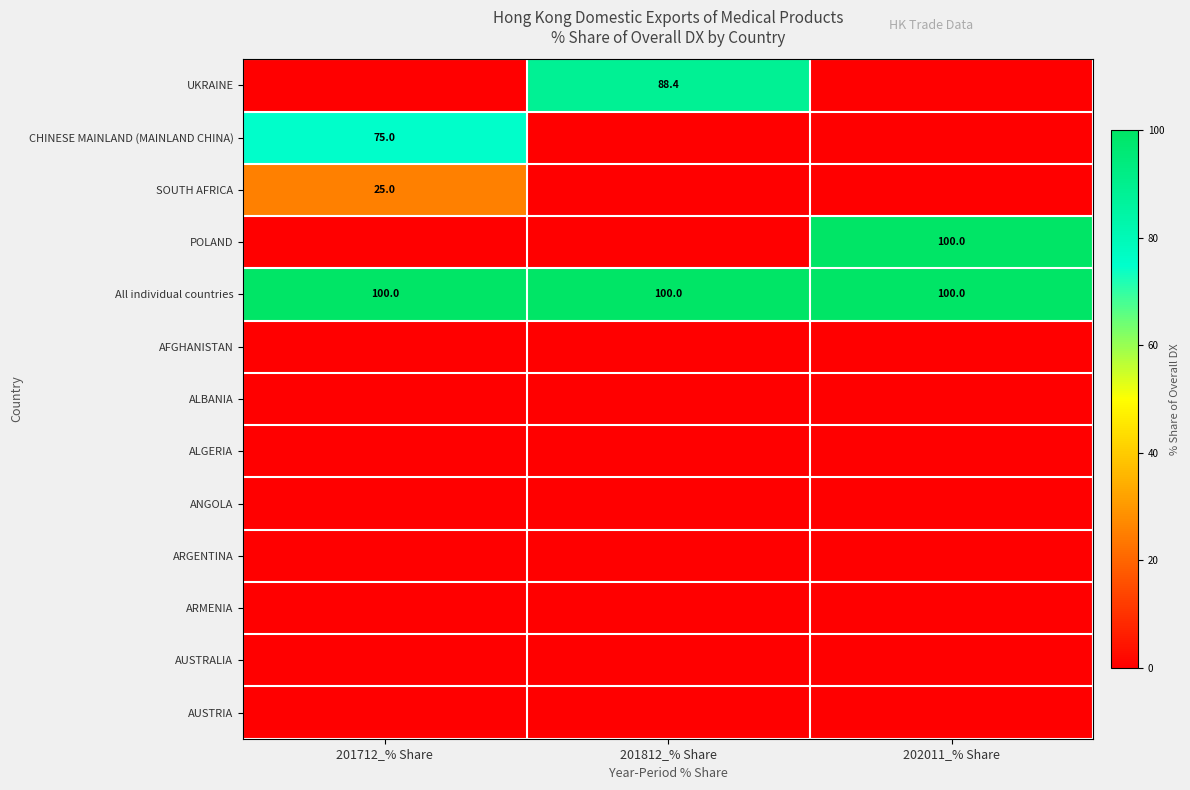

What is the average value of the All individual countries series?

100.0